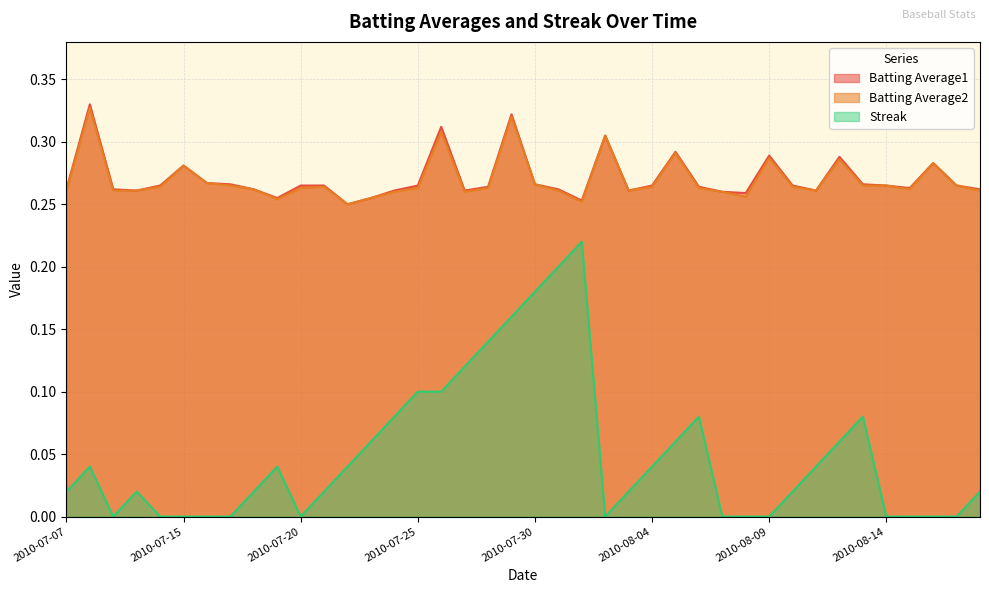

Reading left to right, what are all the values shown in this chart?

Batting Average1: 2010-07-07=0.3	2010-07-08=0.3	2010-07-09=0.3	2010-07-10=0.3	2010-07-11=0.3	2010-07-15=0.3	2010-07-16=0.3	2010-07-17=0.3	2010-07-18=0.3	2010-07-19=0.3	2010-07-20=0.3	2010-07-21=0.3	2010-07-22=0.2	2010-07-23=0.3	2010-07-24=0.3	2010-07-25=0.3	2010-07-26=0.3	2010-07-27=0.3	2010-07-28=0.3	2010-07-29=0.3	2010-07-30=0.3	2010-07-31=0.3	2010-08-01=0.3	2010-08-02=0.3	2010-08-03=0.3	2010-08-04=0.3	2010-08-05=0.3	2010-08-06=0.3	2010-08-07=0.3	2010-08-08=0.3	2010-08-09=0.3	2010-08-10=0.3	2010-08-11=0.3	2010-08-12=0.3	2010-08-13=0.3	2010-08-14=0.3	2010-08-15=0.3	2010-08-16=0.3	2010-08-17=0.3	2010-08-18=0.3
Batting Average2: 2010-07-07=0.3	2010-07-08=0.3	2010-07-09=0.3	2010-07-10=0.3	2010-07-11=0.3	2010-07-15=0.3	2010-07-16=0.3	2010-07-17=0.3	2010-07-18=0.3	2010-07-19=0.3	2010-07-20=0.3	2010-07-21=0.3	2010-07-22=0.2	2010-07-23=0.3	2010-07-24=0.3	2010-07-25=0.3	2010-07-26=0.3	2010-07-27=0.3	2010-07-28=0.3	2010-07-29=0.3	2010-07-30=0.3	2010-07-31=0.3	2010-08-01=0.3	2010-08-02=0.3	2010-08-03=0.3	2010-08-04=0.3	2010-08-05=0.3	2010-08-06=0.3	2010-08-07=0.3	2010-08-08=0.3	2010-08-09=0.3	2010-08-10=0.3	2010-08-11=0.3	2010-08-12=0.3	2010-08-13=0.3	2010-08-14=0.3	2010-08-15=0.3	2010-08-16=0.3	2010-08-17=0.3	2010-08-18=0.3
Streak: 2010-07-07=0.0	2010-07-08=0.0	2010-07-09=0.0	2010-07-10=0.0	2010-07-11=0.0	2010-07-15=0.0	2010-07-16=0.0	2010-07-17=0.0	2010-07-18=0.0	2010-07-19=0.0	2010-07-20=0.0	2010-07-21=0.0	2010-07-22=0.0	2010-07-23=0.1	2010-07-24=0.1	2010-07-25=0.1	2010-07-26=0.1	2010-07-27=0.1	2010-07-28=0.1	2010-07-29=0.2	2010-07-30=0.2	2010-07-31=0.2	2010-08-01=0.2	2010-08-02=0.0	2010-08-03=0.0	2010-08-04=0.0	2010-08-05=0.1	2010-08-06=0.1	2010-08-07=0.0	2010-08-08=0.0	2010-08-09=0.0	2010-08-10=0.0	2010-08-11=0.0	2010-08-12=0.1	2010-08-13=0.1	2010-08-14=0.0	2010-08-15=0.0	2010-08-16=0.0	2010-08-17=0.0	2010-08-18=0.0